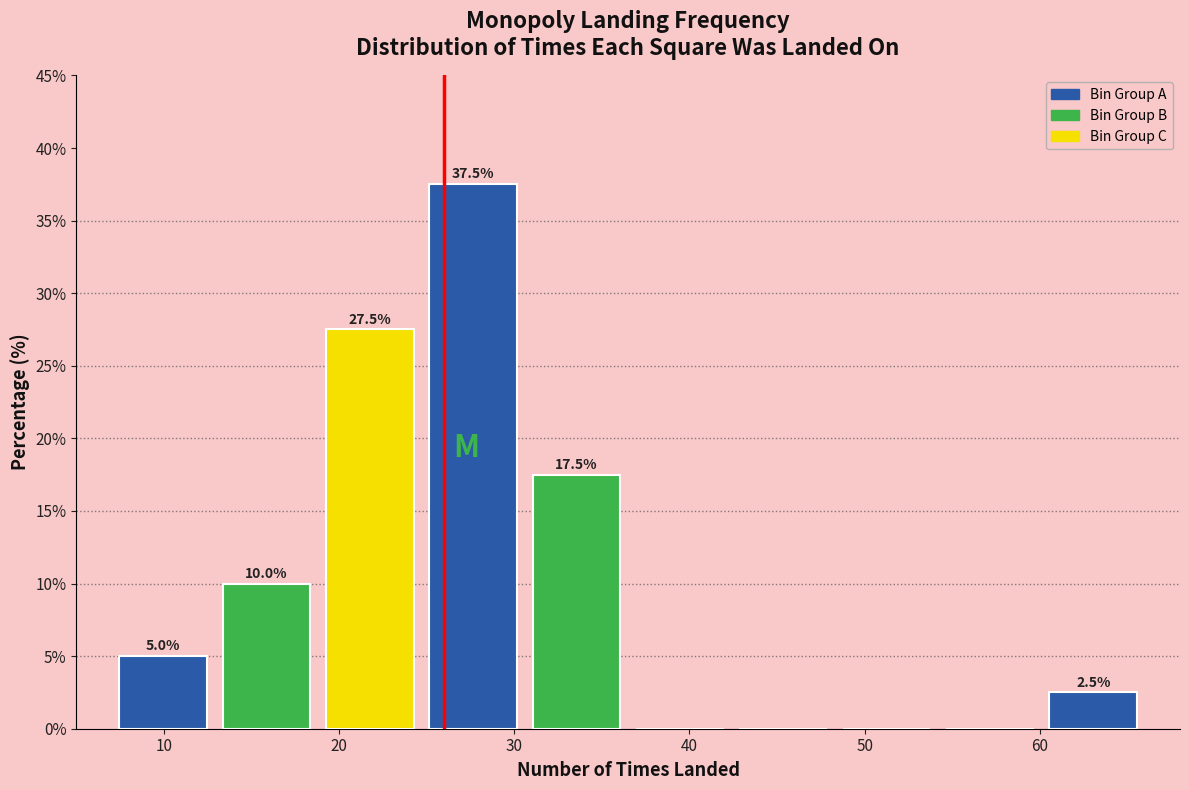

Over which range of the x-axis is the bar tallest?

24.7 to 30.6